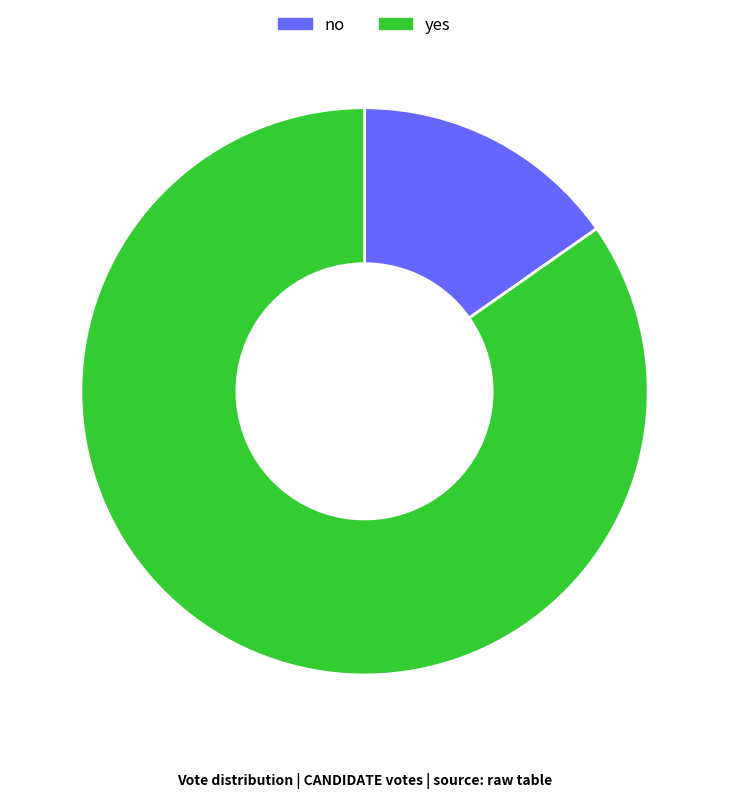

Count the number of slices in the pie.

2